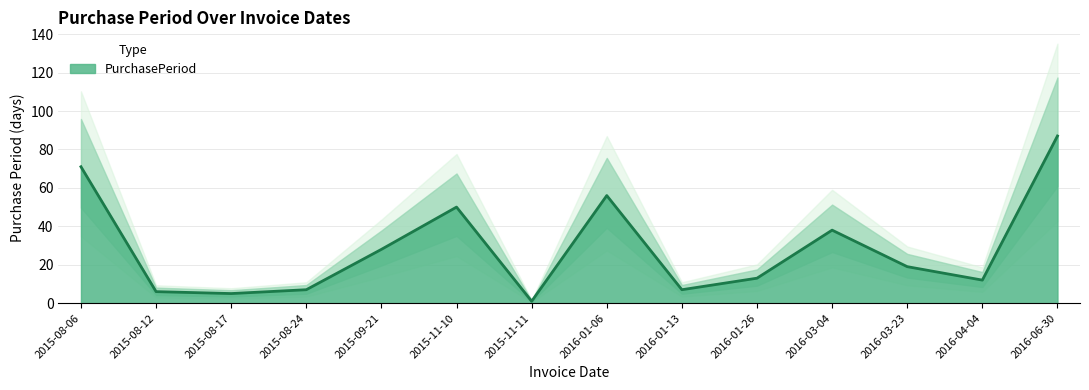

How many points are higher than both their immediate neighbors (excluding endpoints)?

3